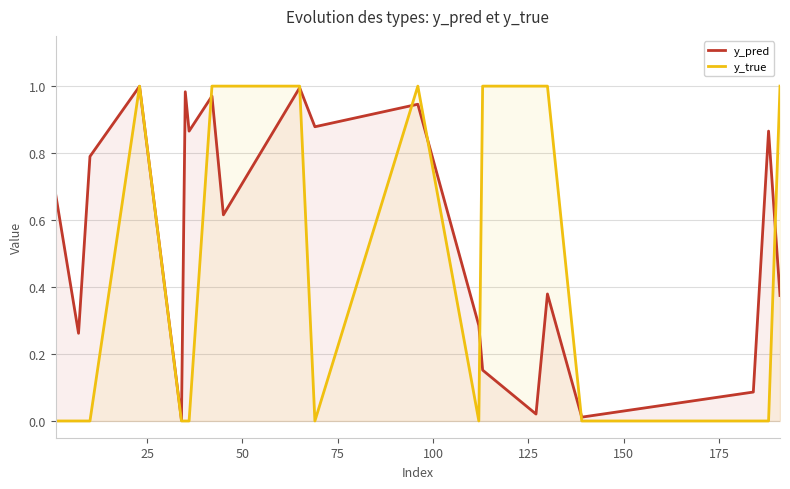

Which series has the largest total across all categories?

y_pred